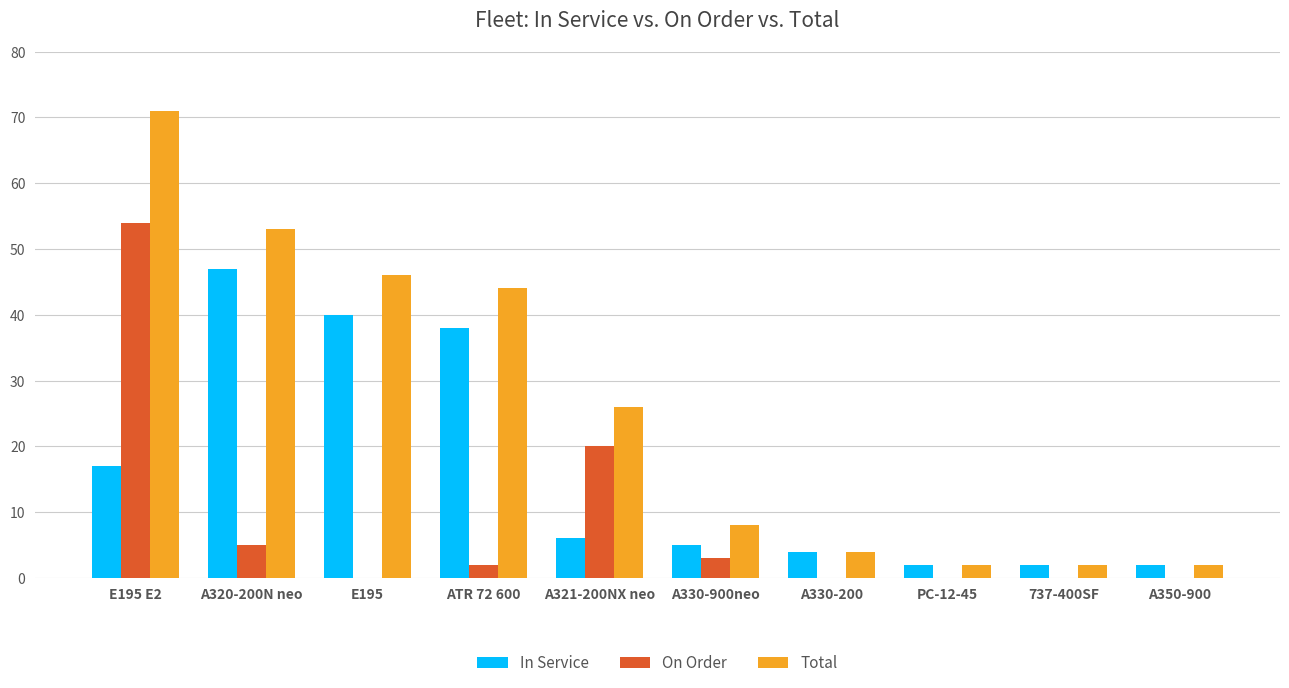

Between A320-200N neo and PC-12-45, which series saw the biggest shift?

Total